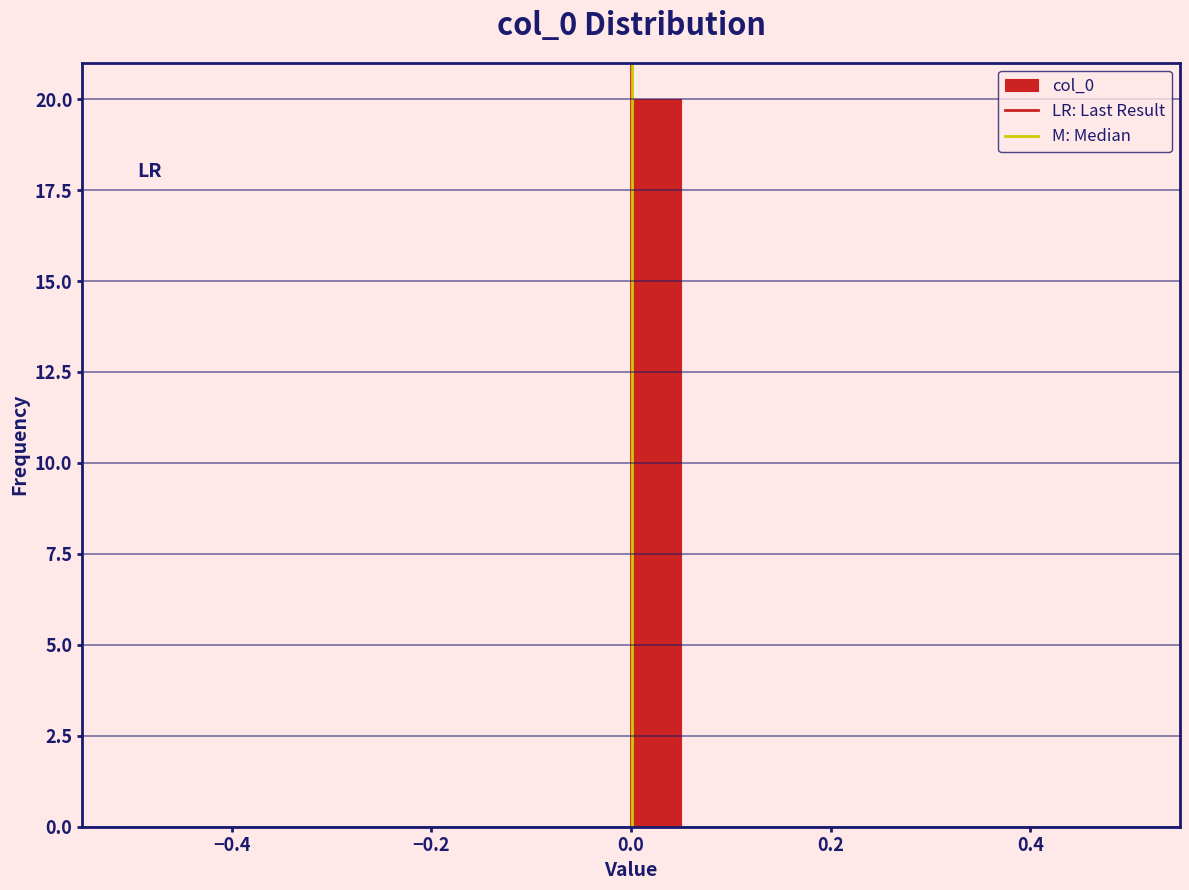

Around what value on the x-axis is the tallest bar? Give the approximate position of its centre, as read against the axis.

0.02